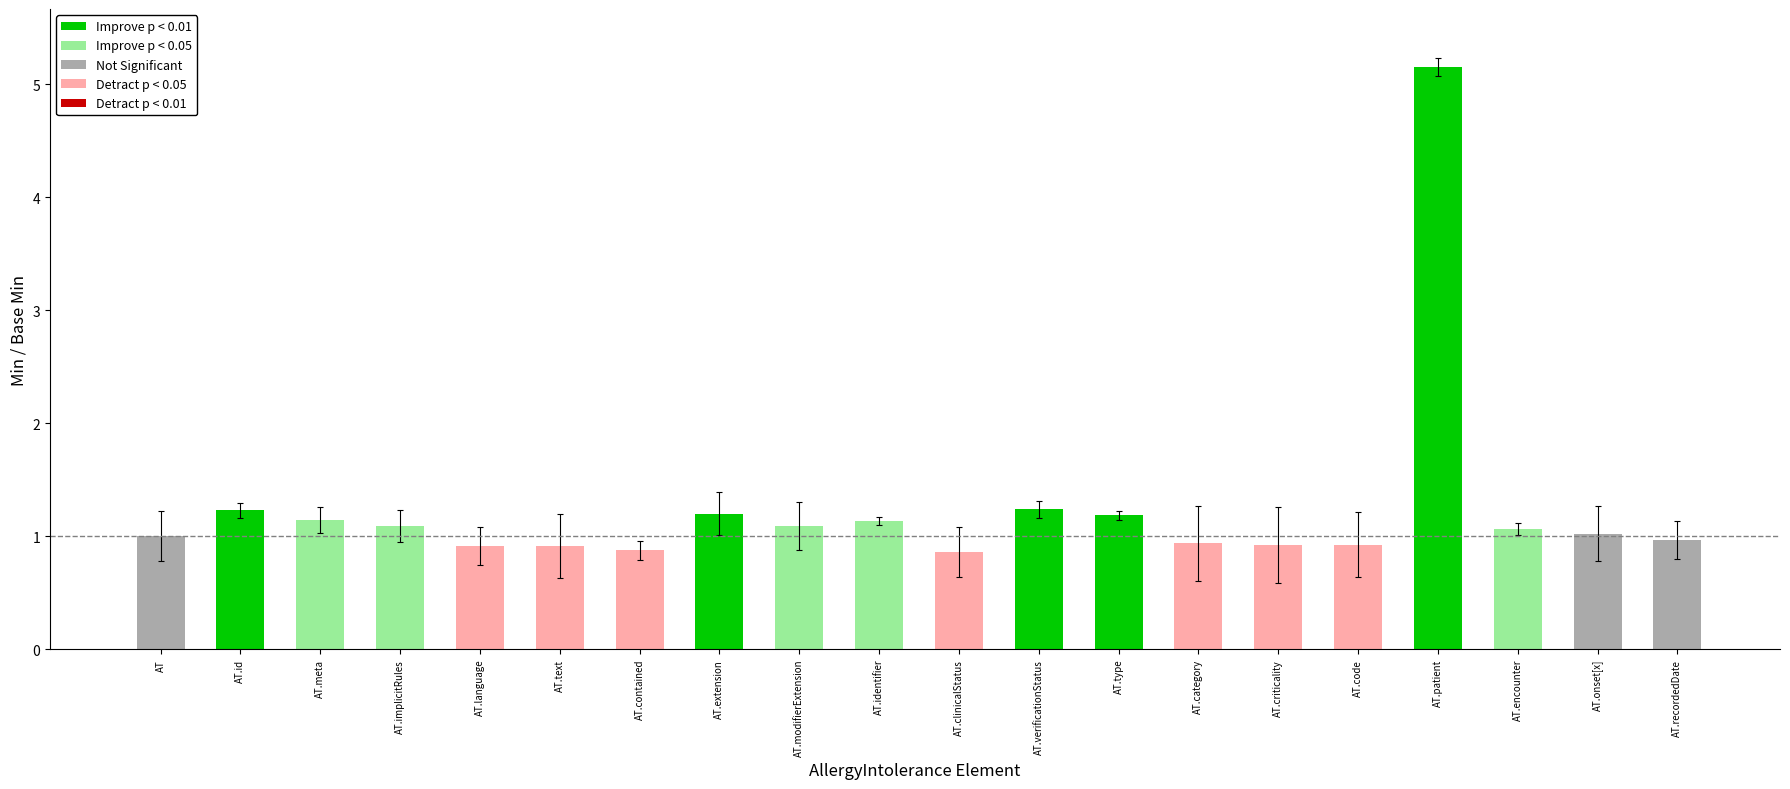

Between AT.criticality and AT.verificationStatus, which is larger?

AT.verificationStatus